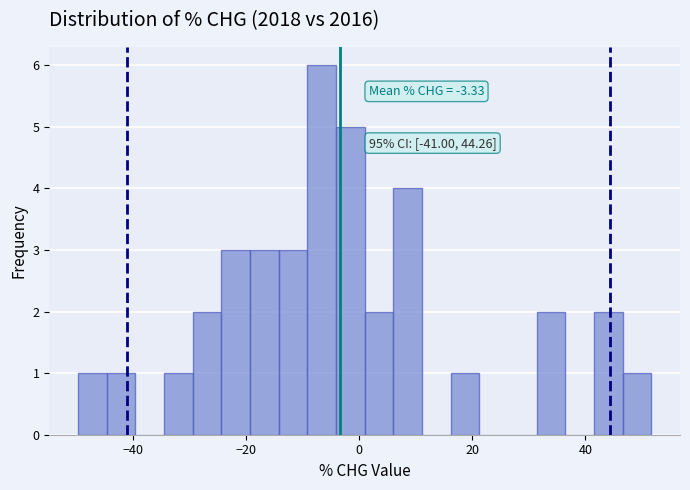

Around what value on the x-axis is the tallest bar? Give the approximate position of its centre, as read against the axis.

-6